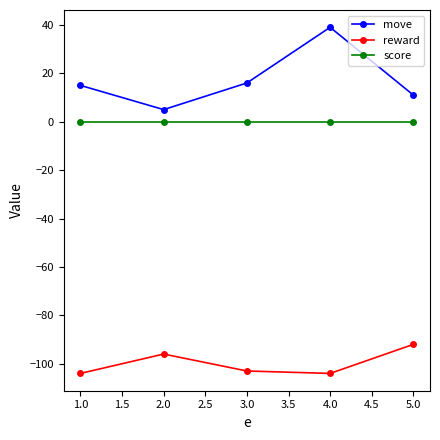

What is the difference between the second highest and second lowest values in the reward series?

8